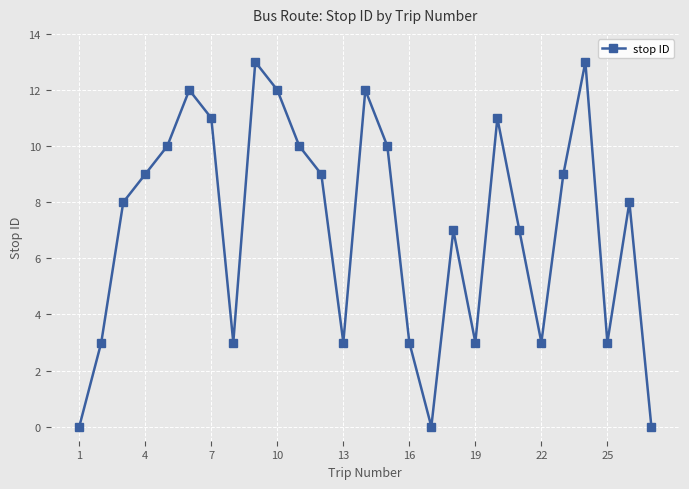

What is the greatest value displayed?

13